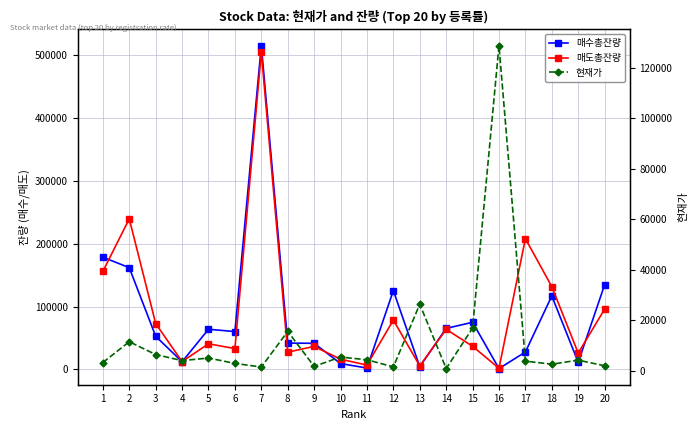

What are all the series names shown in the legend?

매수총잔량, 매도총잔량, 현재가